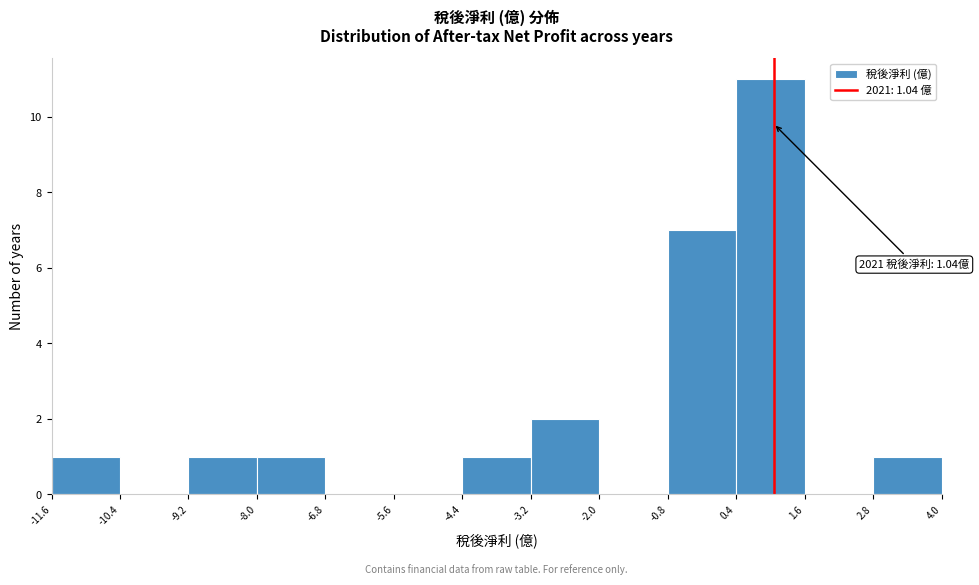

Over which range of the x-axis is the bar tallest?

0.4 to 1.6